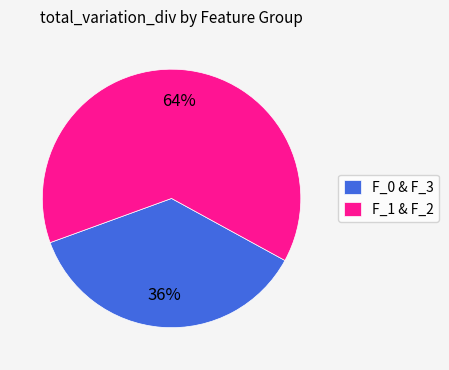

Which slice is the largest?

F_1 & F_2